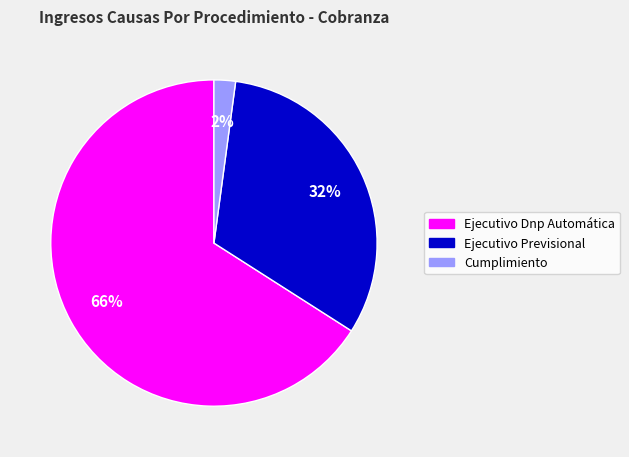

Is there a majority slice in this chart?

Yes